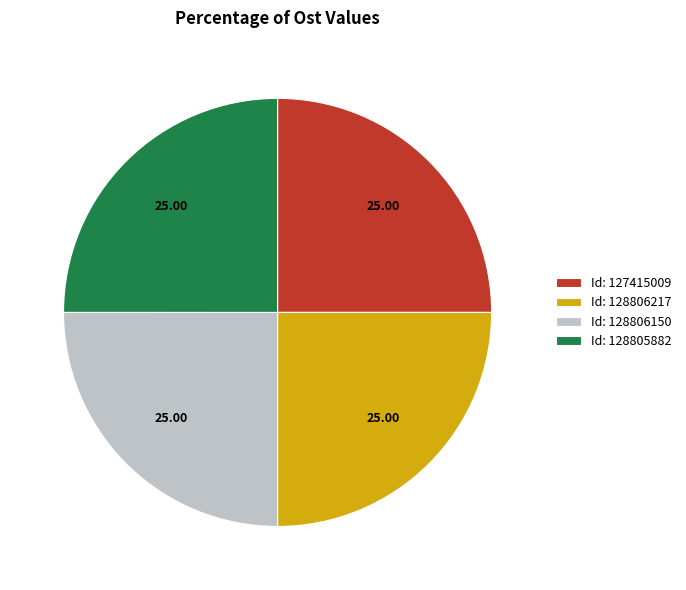

Is there any slice that represents more than half of the pie?

No